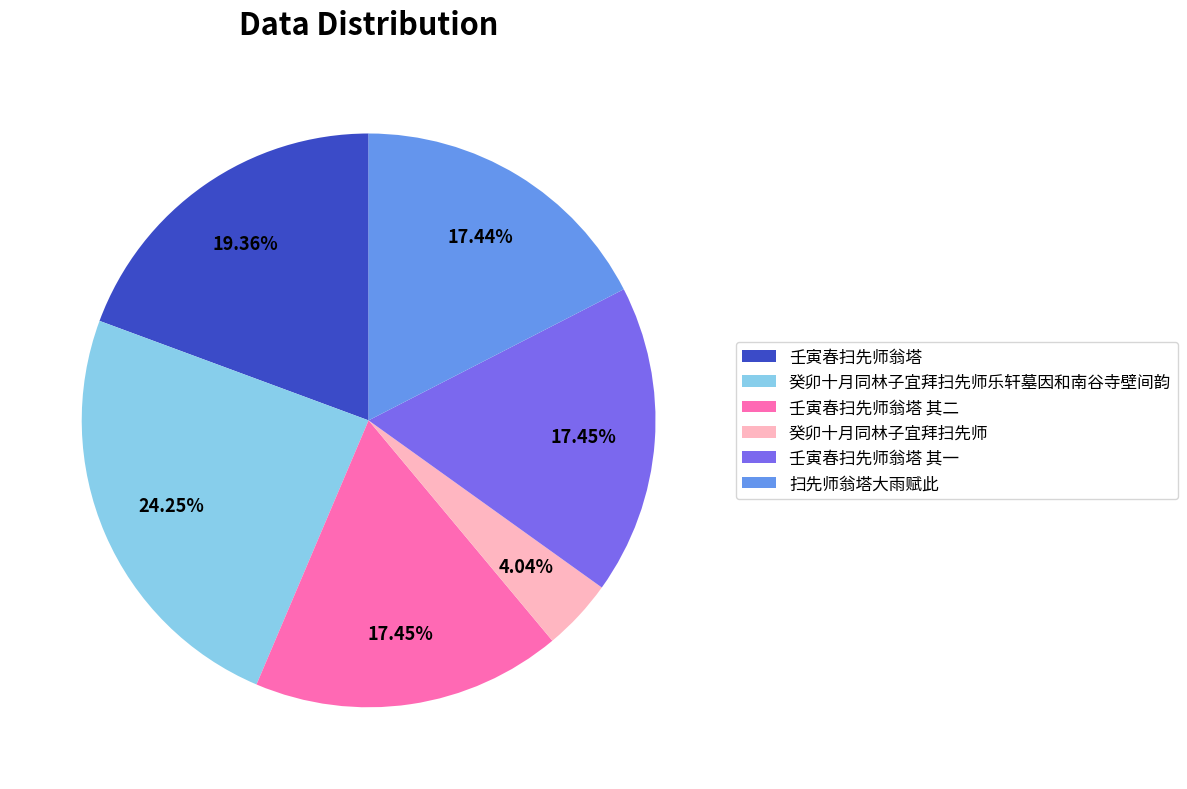

What is the largest slice in the pie chart?

癸卯十月同林子宜拜扫先师乐轩墓因和南谷寺壁间韵